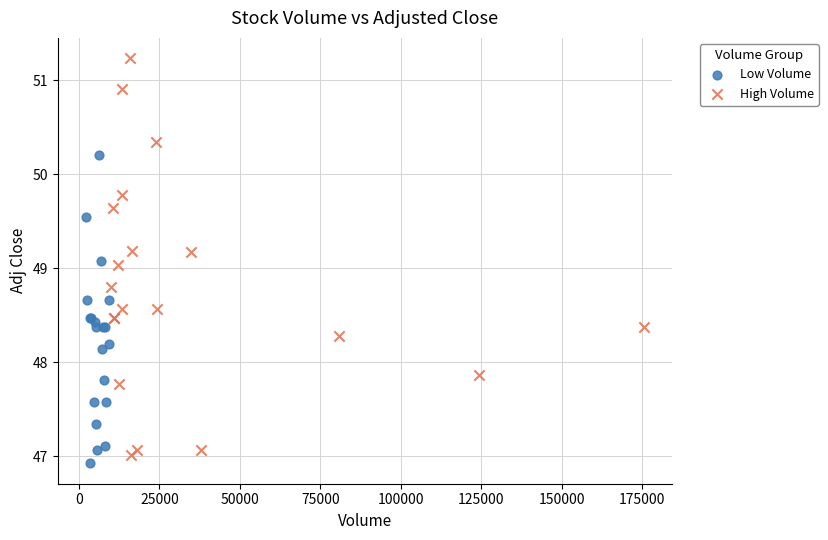

Which series reaches the minimum Y coordinate?

Low Volume